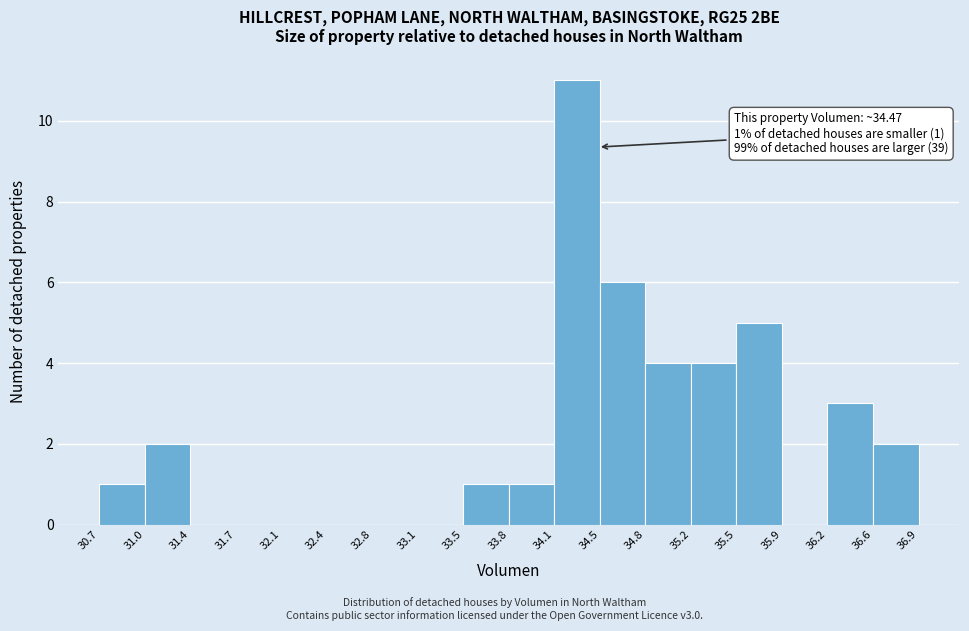

Over which range of the x-axis is the bar tallest?

34.1 to 34.5